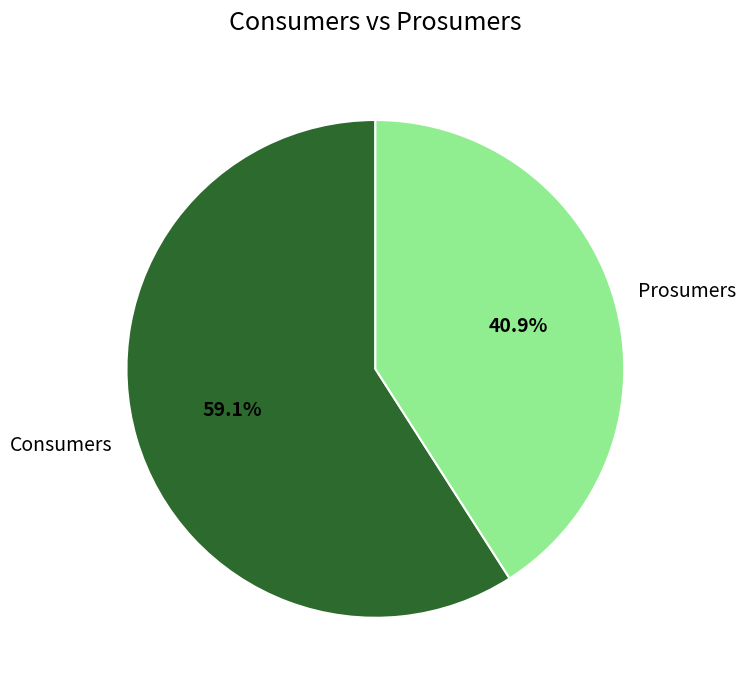

To the nearest percent, what is the difference between the largest and smallest slice percentages?

18%